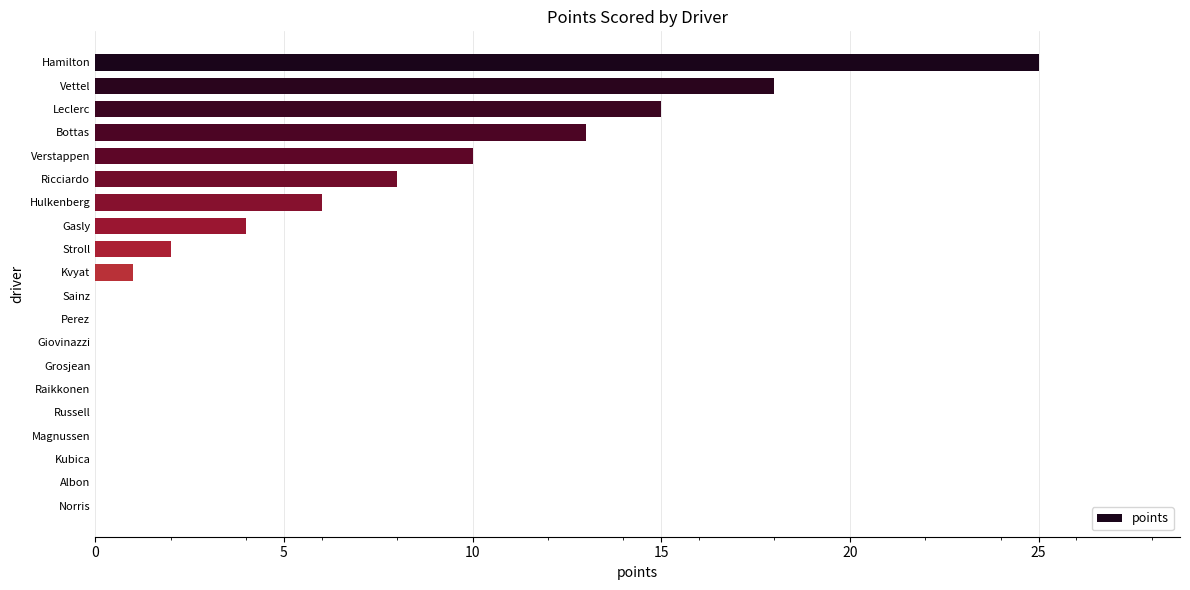

What is the change in value from Bottas to Russell?

-13